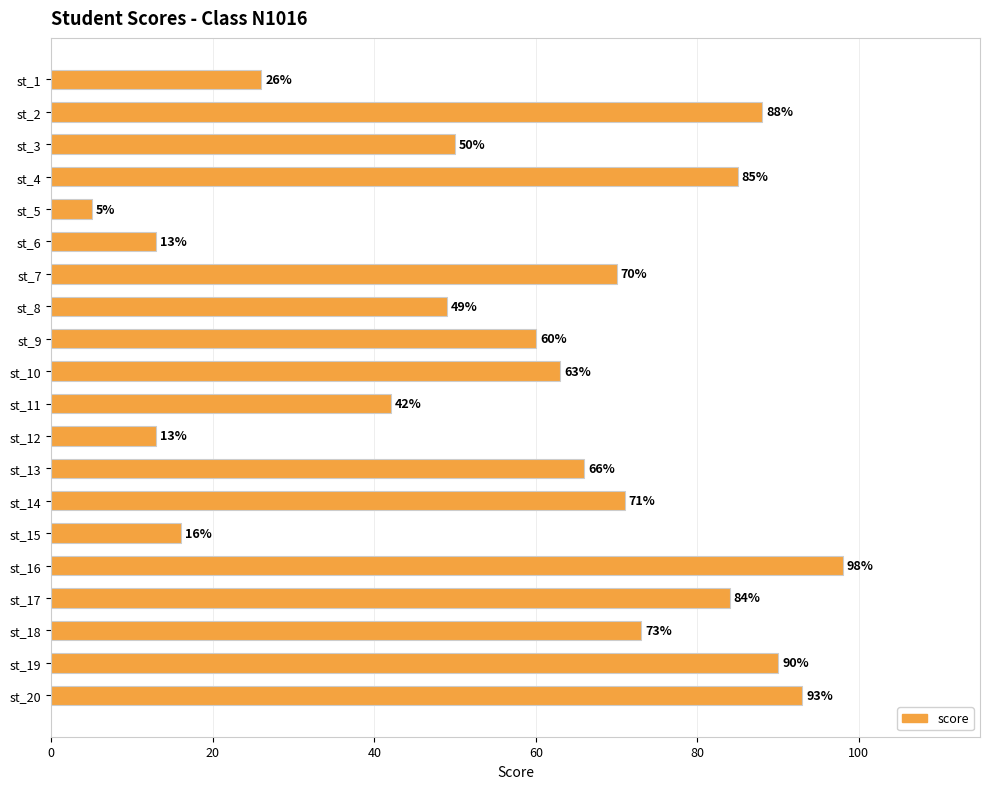

How many data points are less than 66?

10